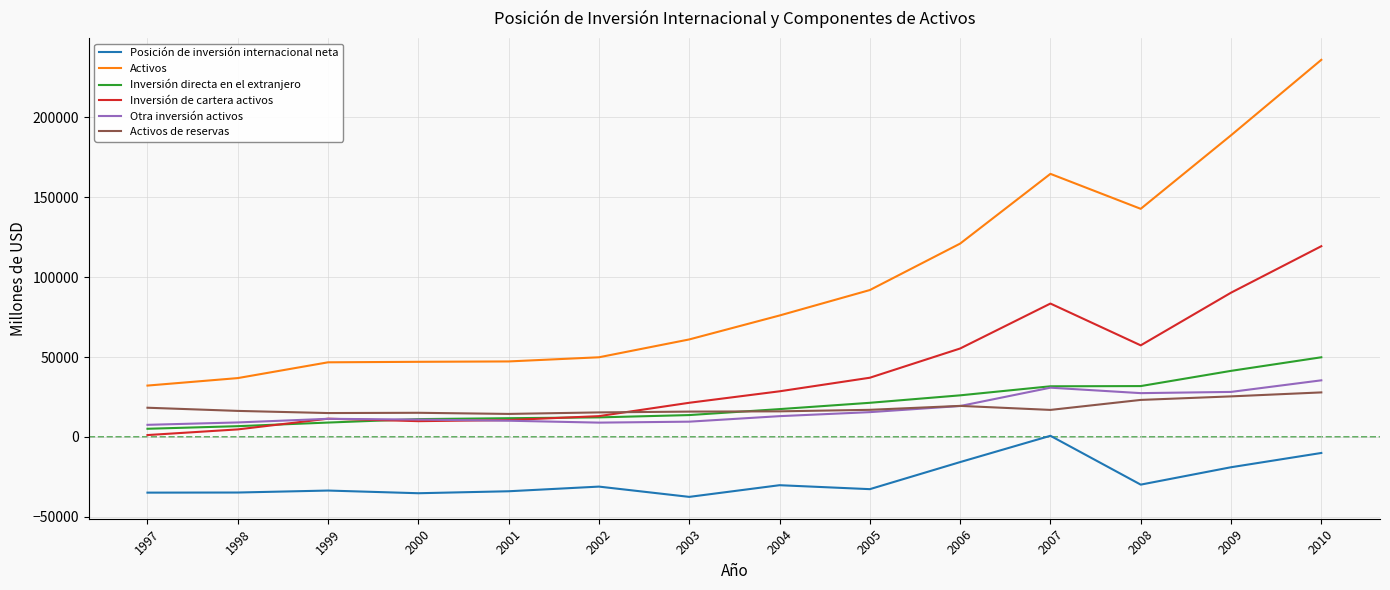

At which category is the sum across all series the highest?

2010